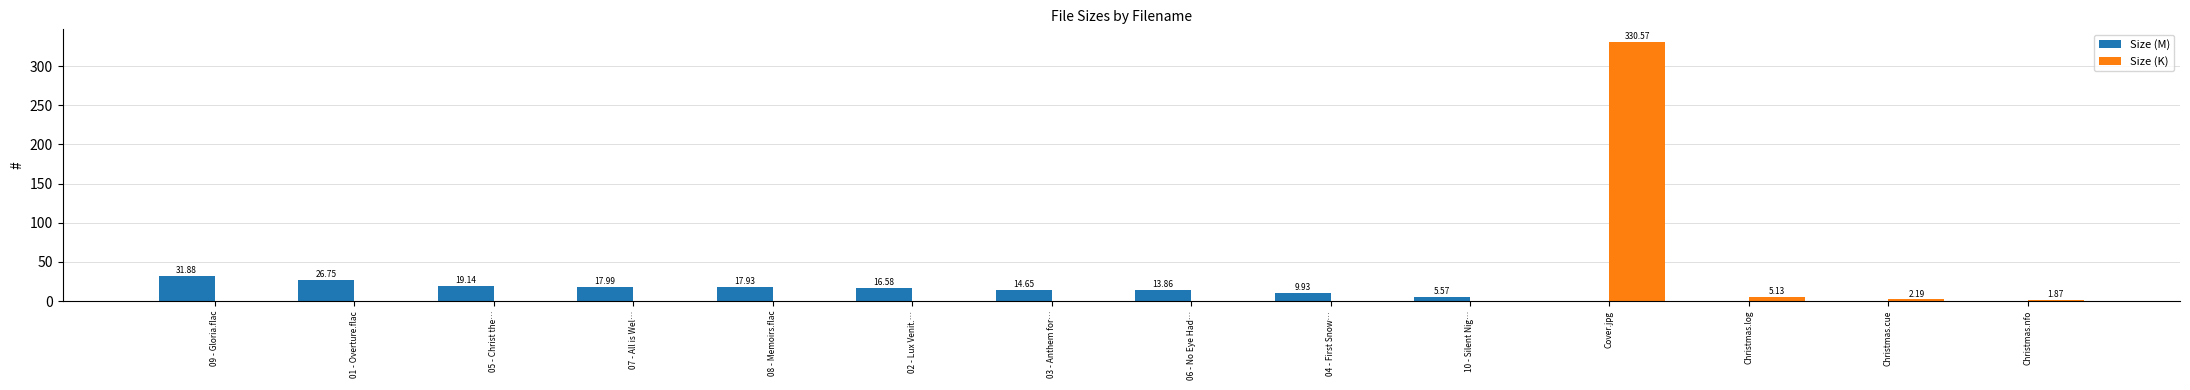

What is the highest value of the Size (K) series?

330.6